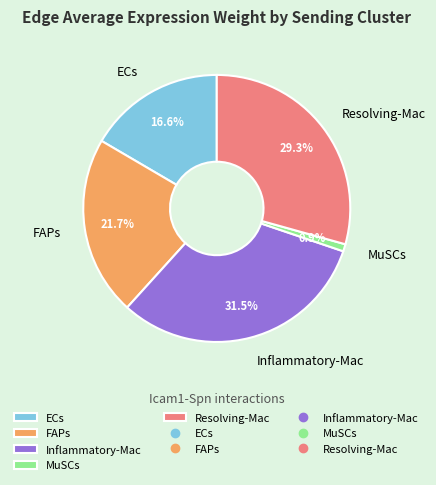

What is the smallest slice in the pie chart?

MuSCs